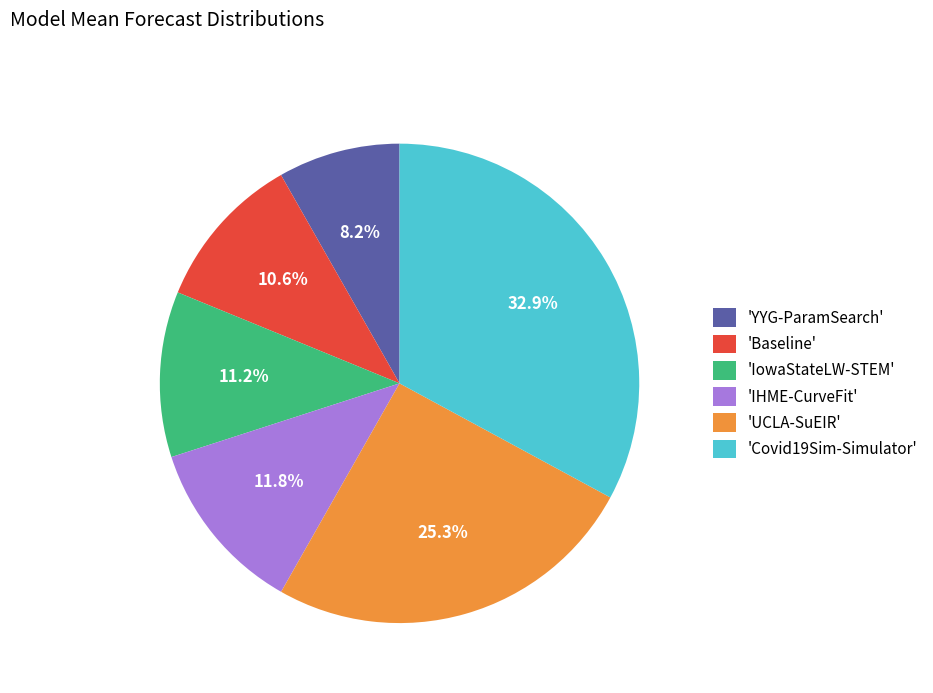

What is the largest slice in the pie chart?

'Covid19Sim-Simulator'